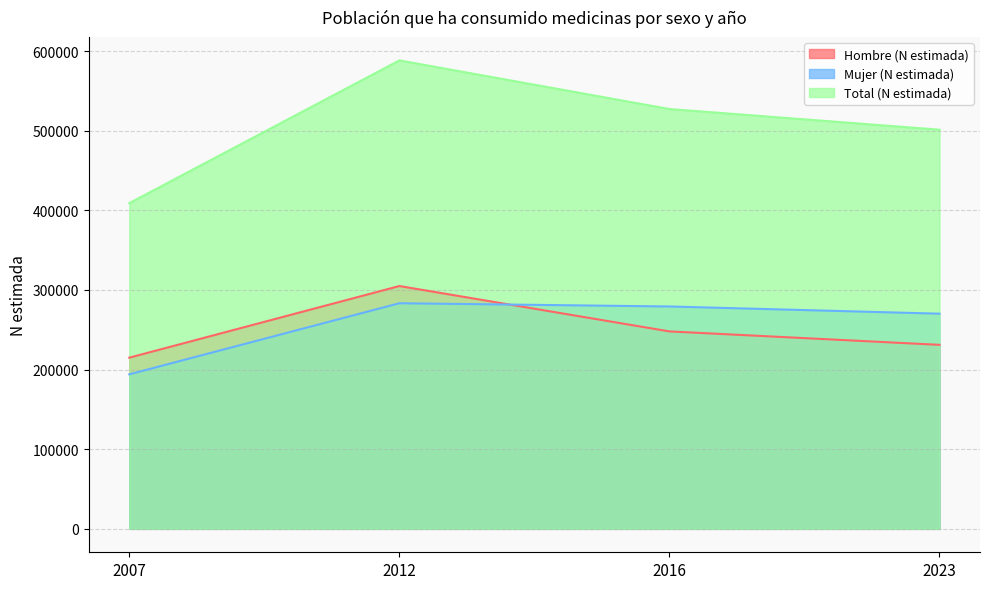

What value does the Hombre (N estimada) series have at 2012, to the nearest 50?

304950